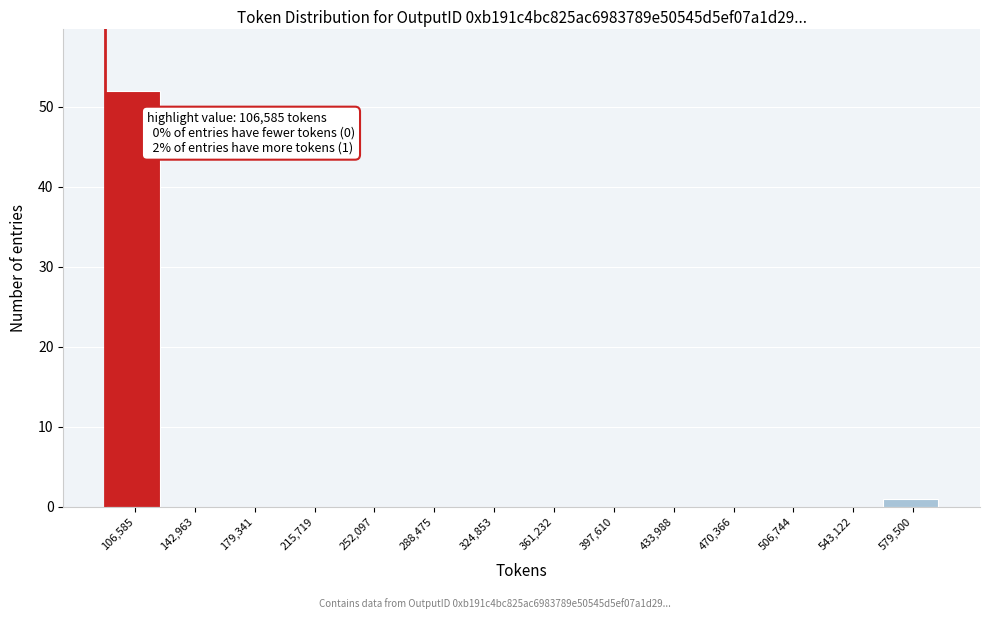

Reading right to left, extract all data points from this chart.

579,500=1	543,122=0	506,744=0	470,366=0	433,988=0	397,610=0	361,232=0	324,853=0	288,475=0	252,097=0	215,719=0	179,341=0	142,963=0	106,585=52